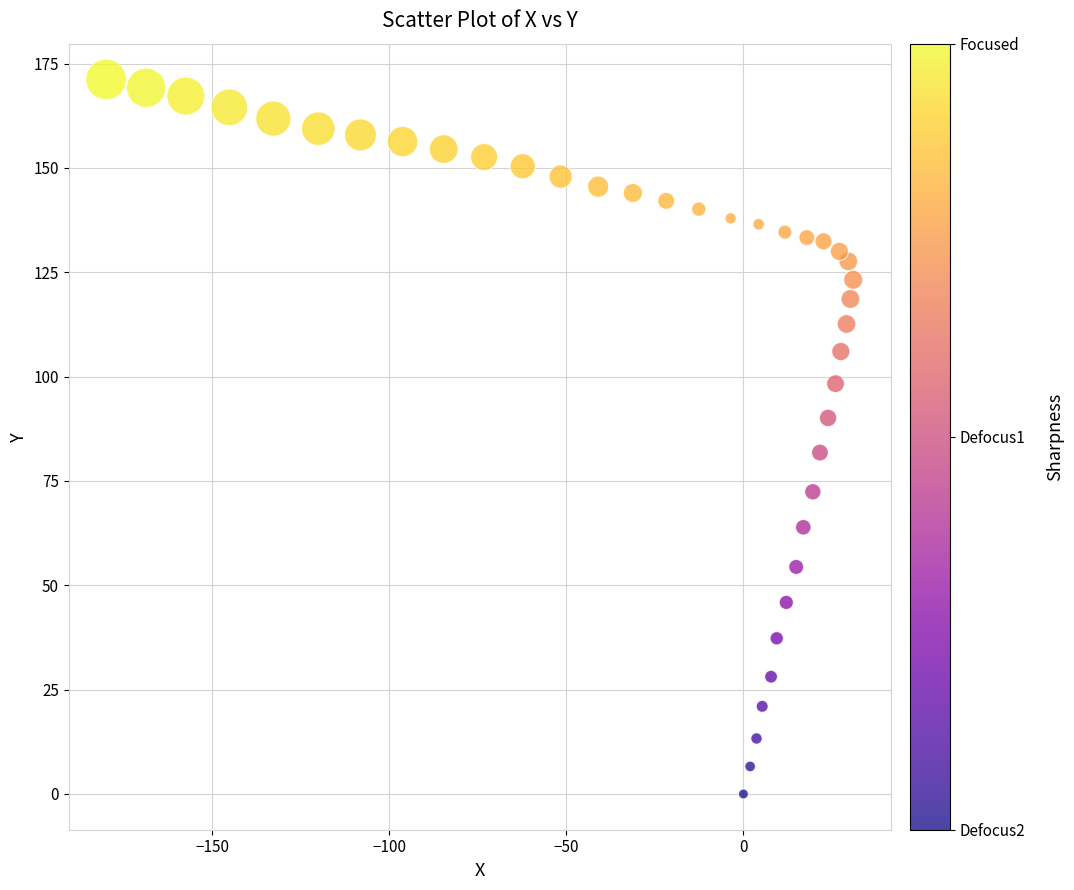

What Y value in the scatter plot is closest to 85?

81.8